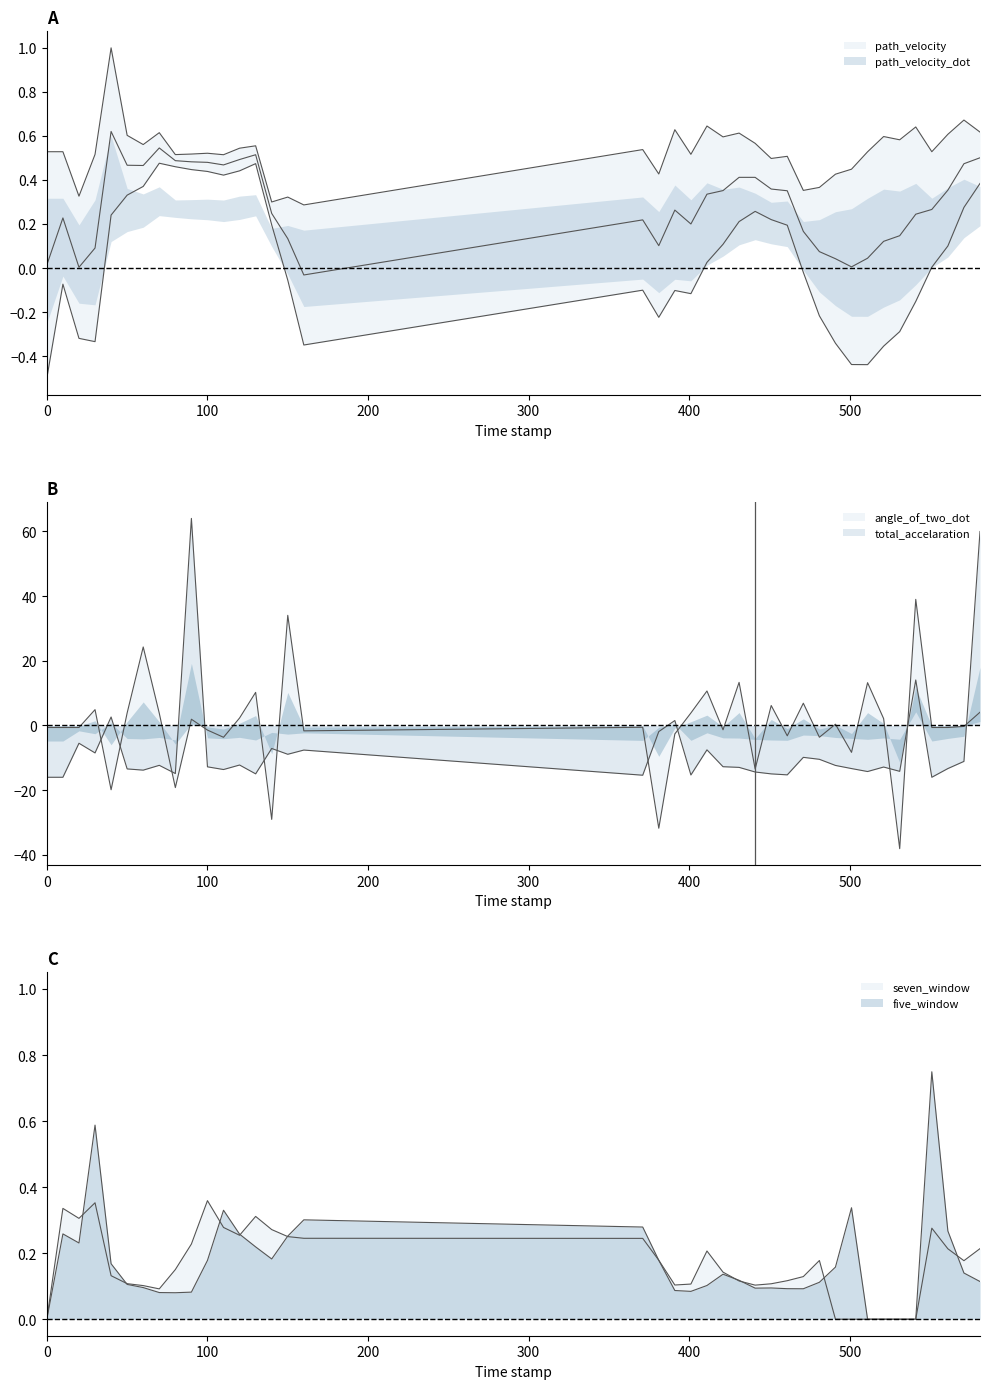

Where is angle_of_two_dot nearest to the value 0?

571.0